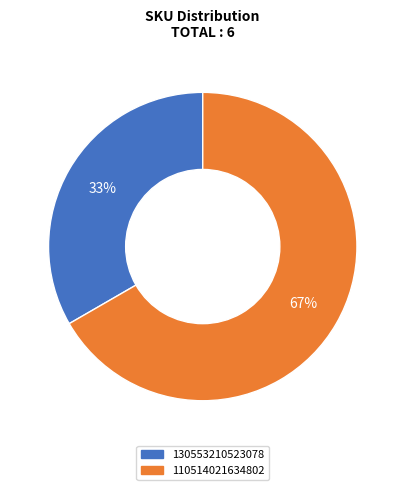

Is the sum of 130553210523078 and 110514021634802 greater than half?

Yes